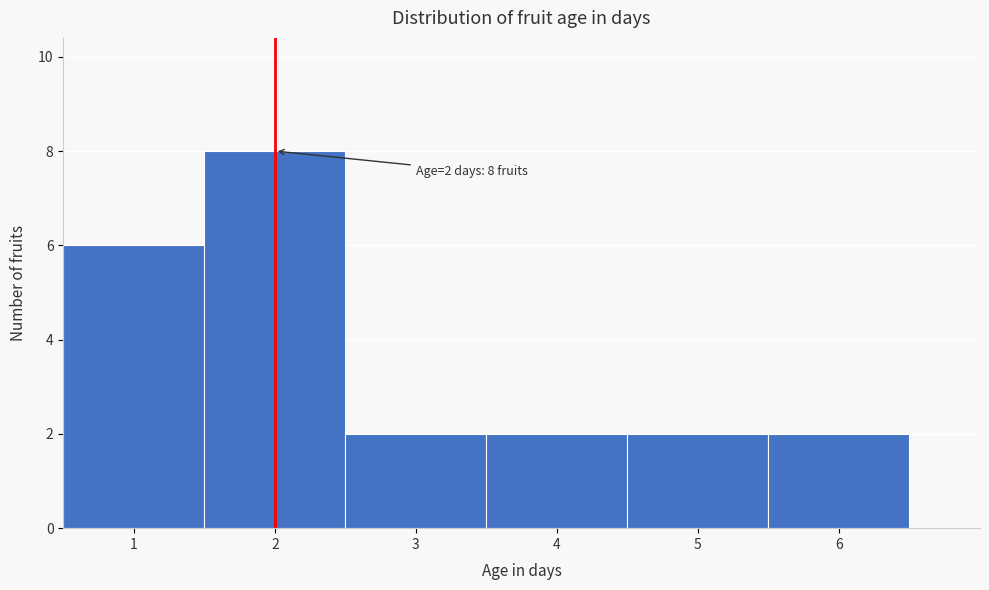

Over which range of the x-axis is the bar tallest?

1.5 to 2.5